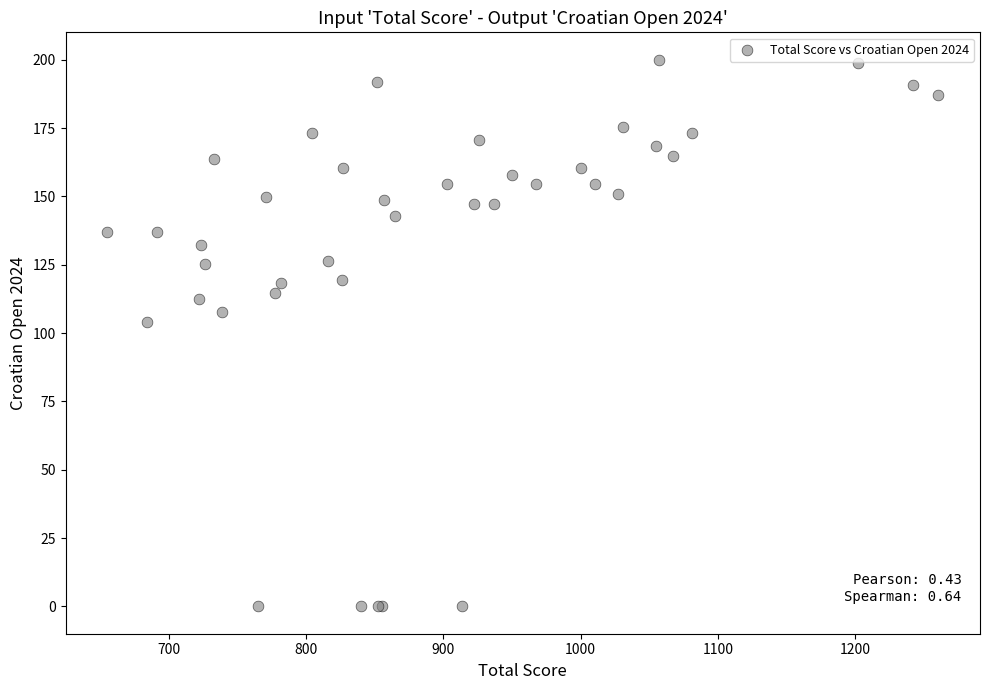

What Y value in the scatter plot is closest to 100?

104.1